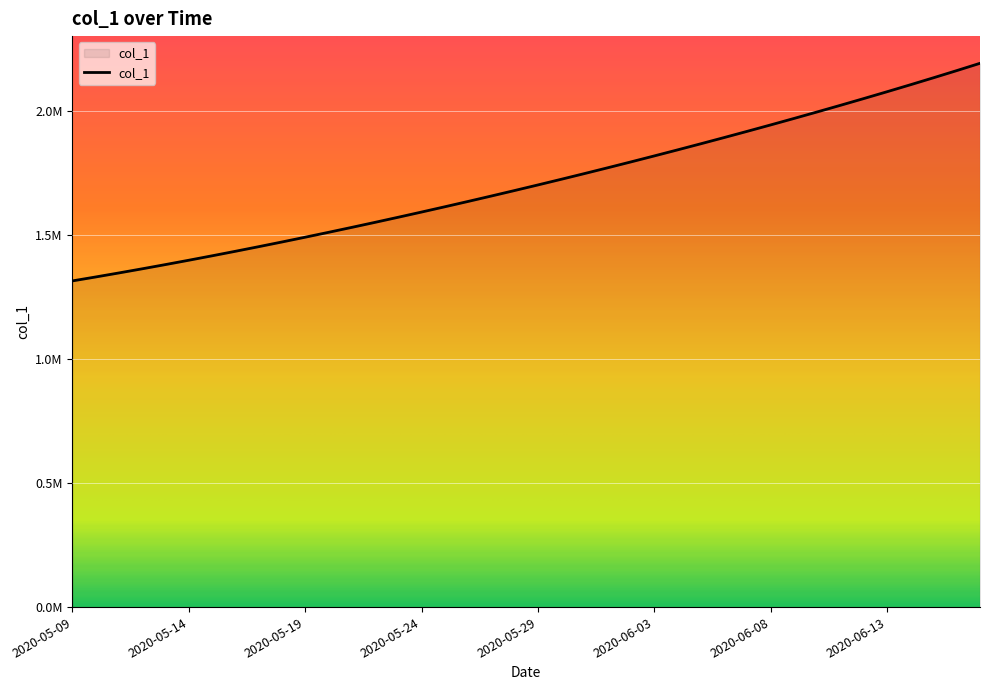

What is the difference between the second highest and second lowest values?

831921.6